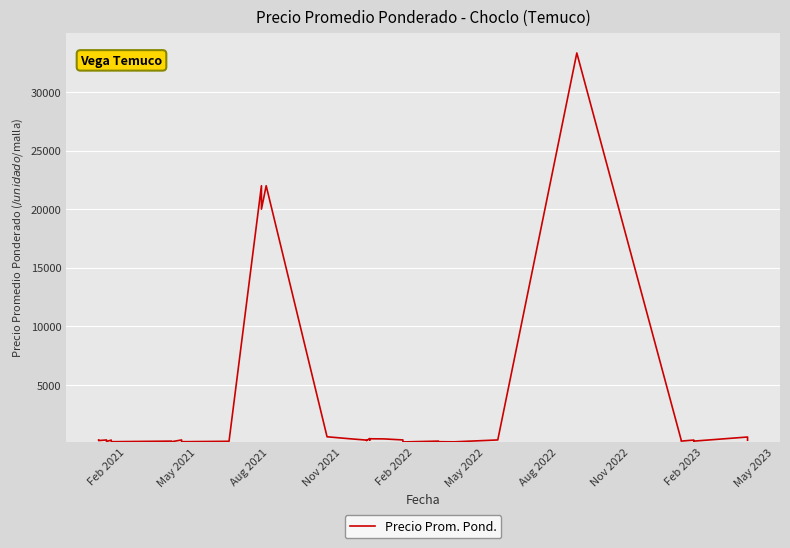

How many points are lower than both their immediate neighbors (excluding endpoints)?

12